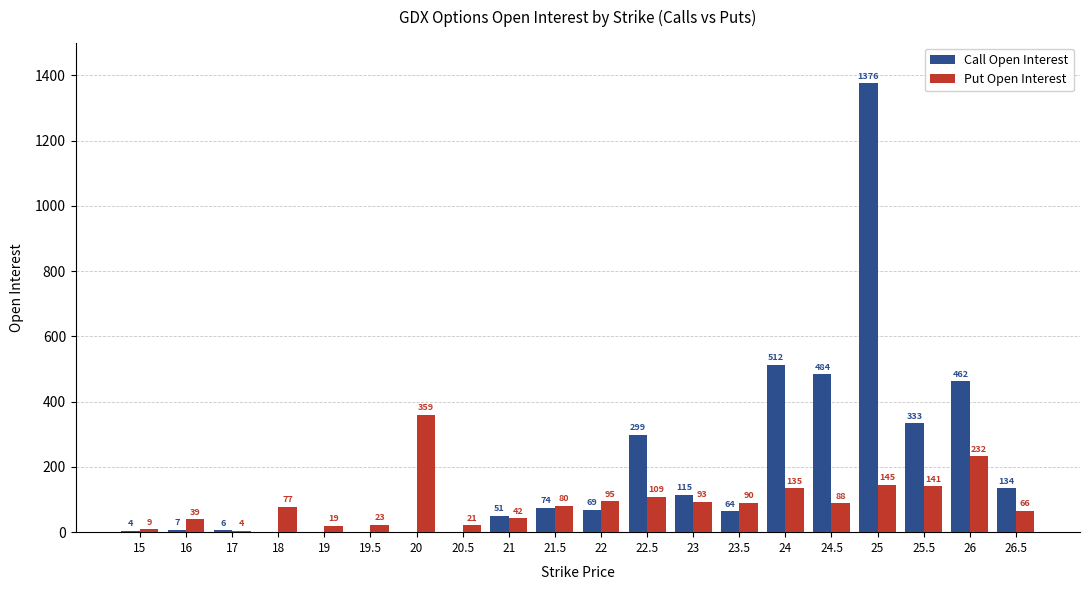

At which label is Call Open Interest closest to 688?

24